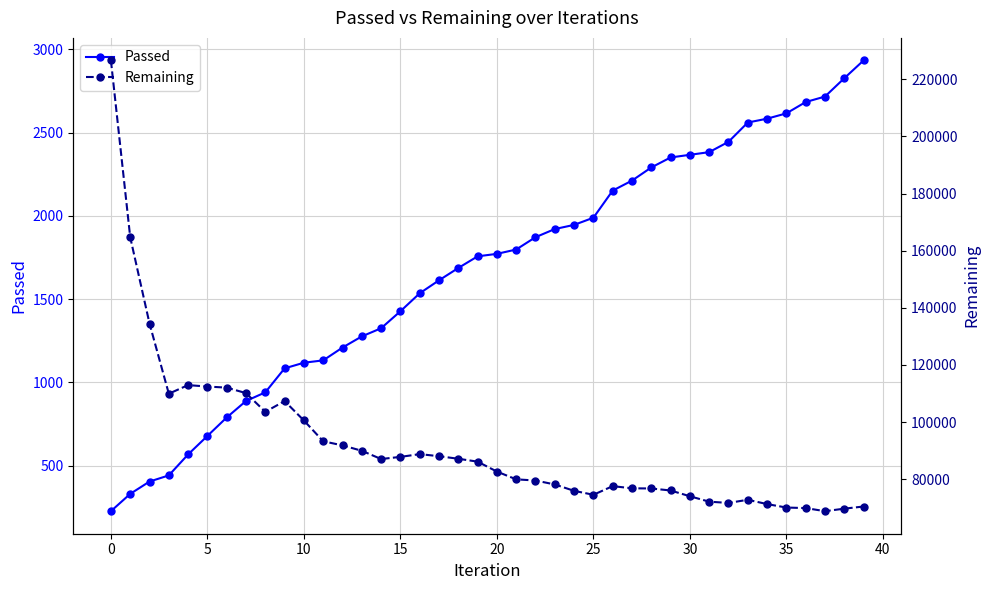

What are all the series names shown in the legend?

Passed, Remaining